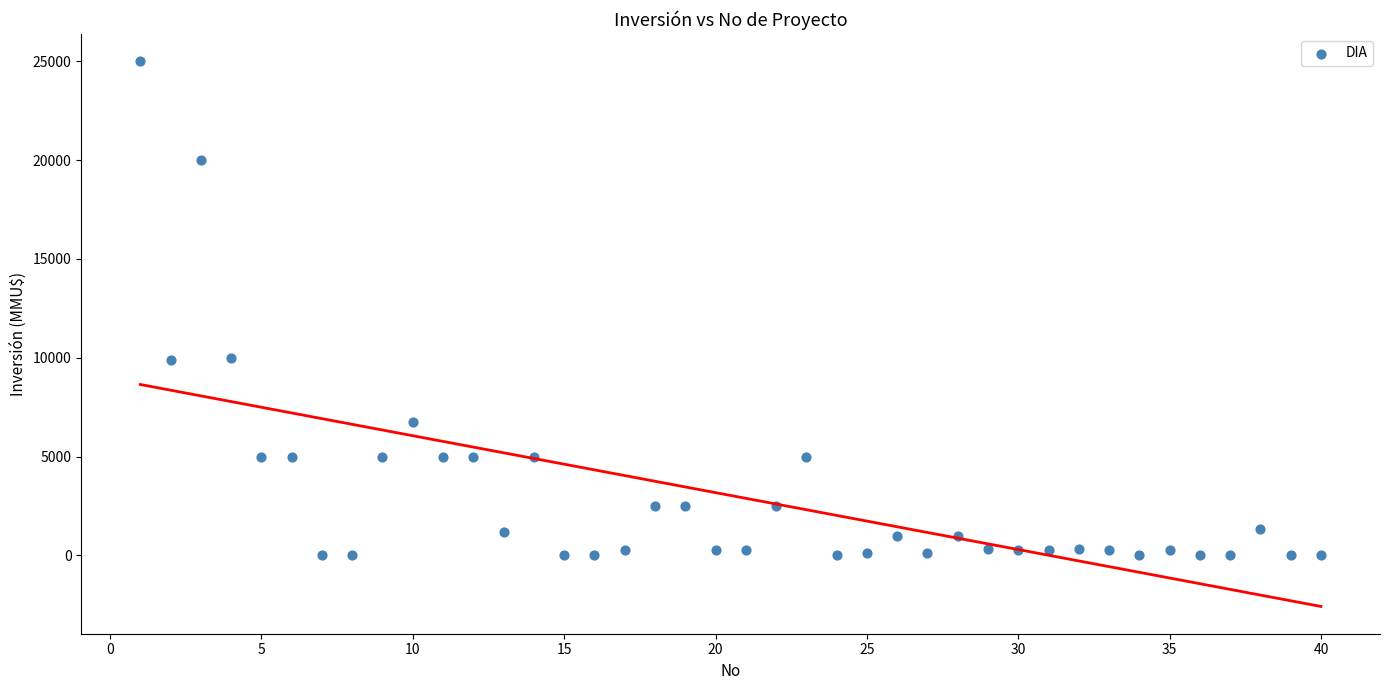

What is the range of Y values (max minus min)?

25000